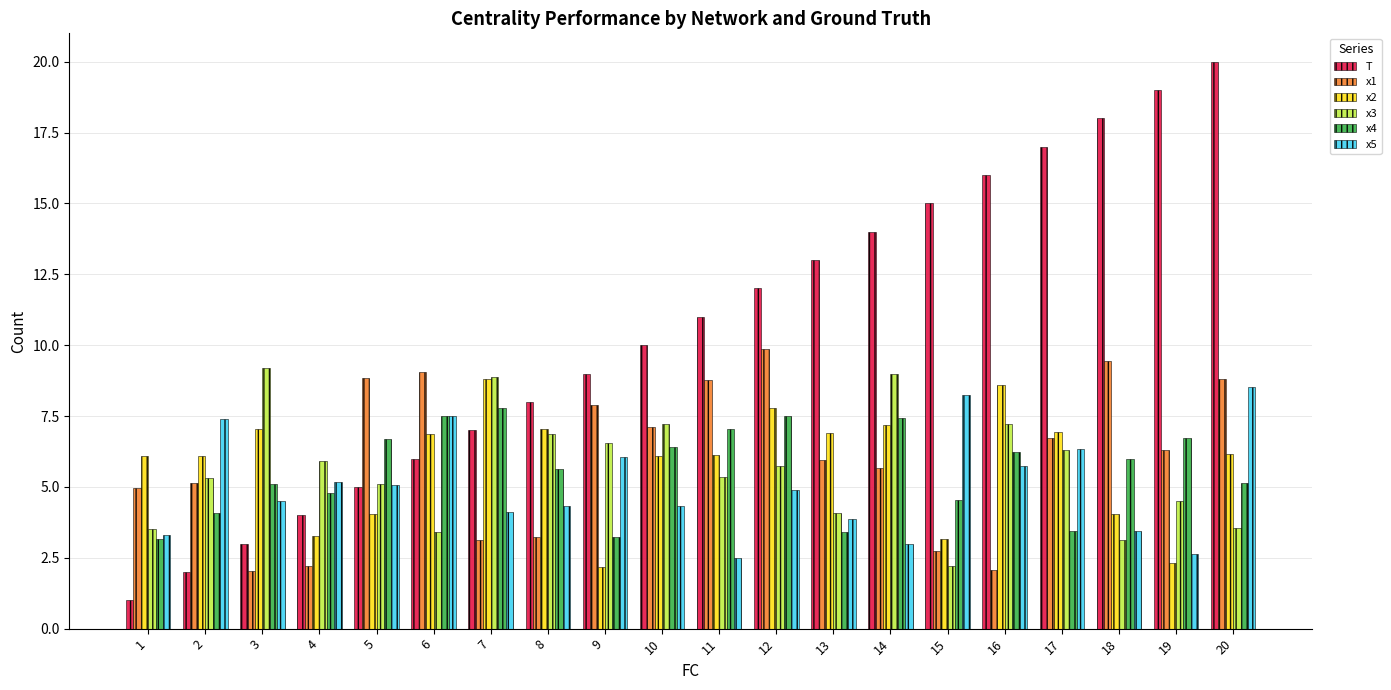

How many data points does each series have?

20